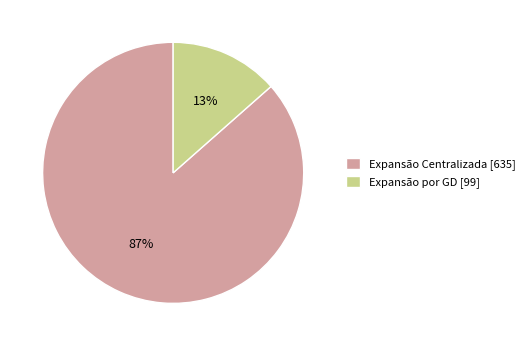

True or false: Expansão por GD accounts for 13% of the total.

True